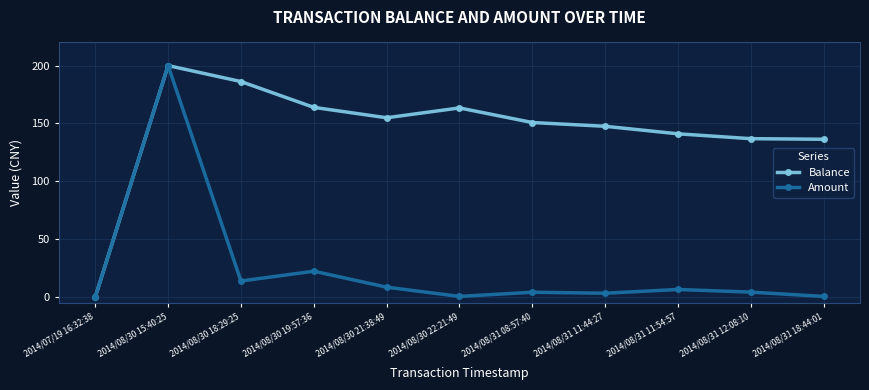

How many values in the Amount series exceed 4?

7